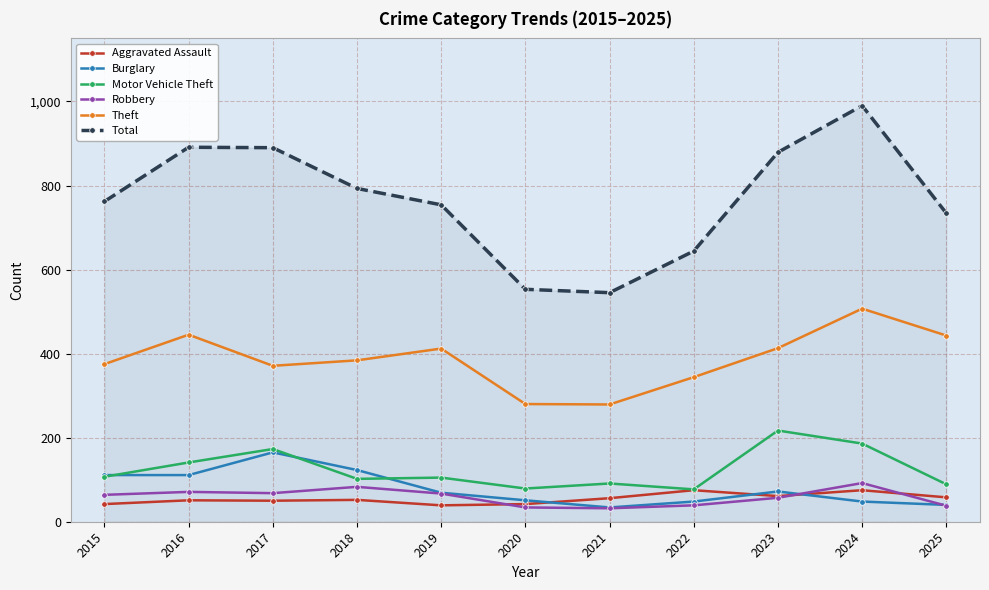

What is the approximate value of Motor Vehicle Theft at 2016?

141